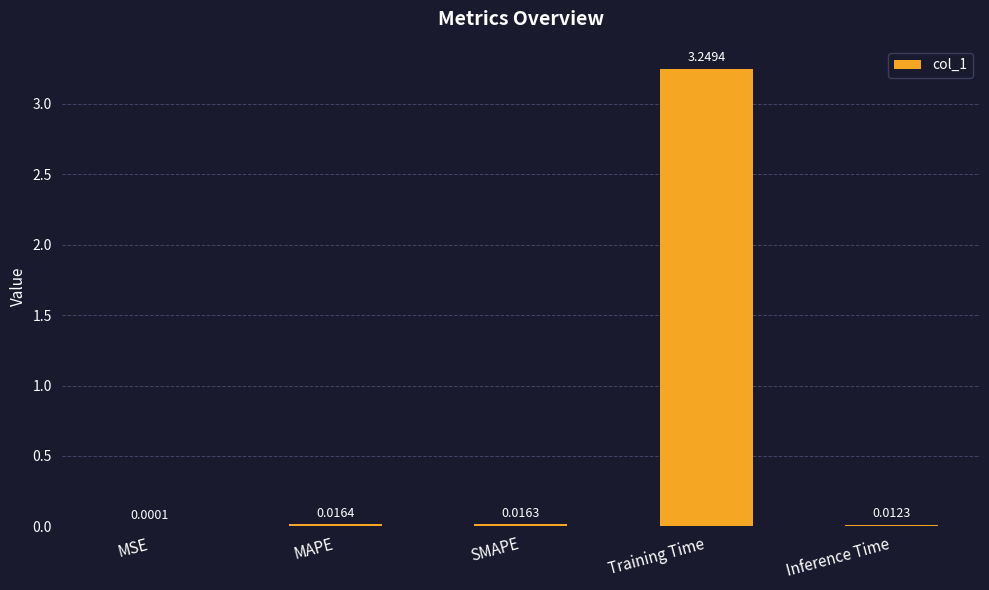

Where is the data nearest to the value 1?

MAPE